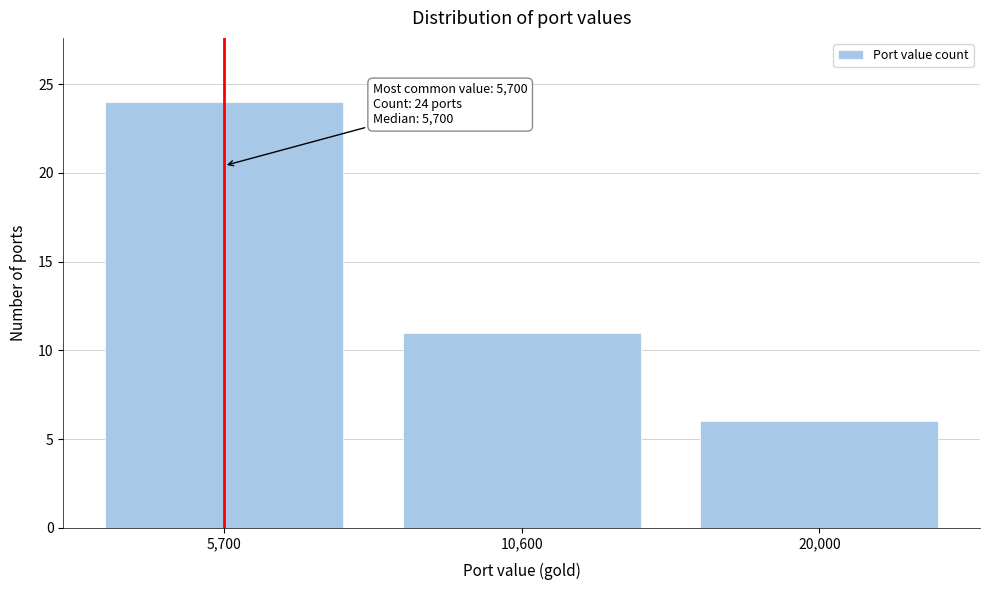

Reading left to right, what are all the values shown in this chart?

24	11	6